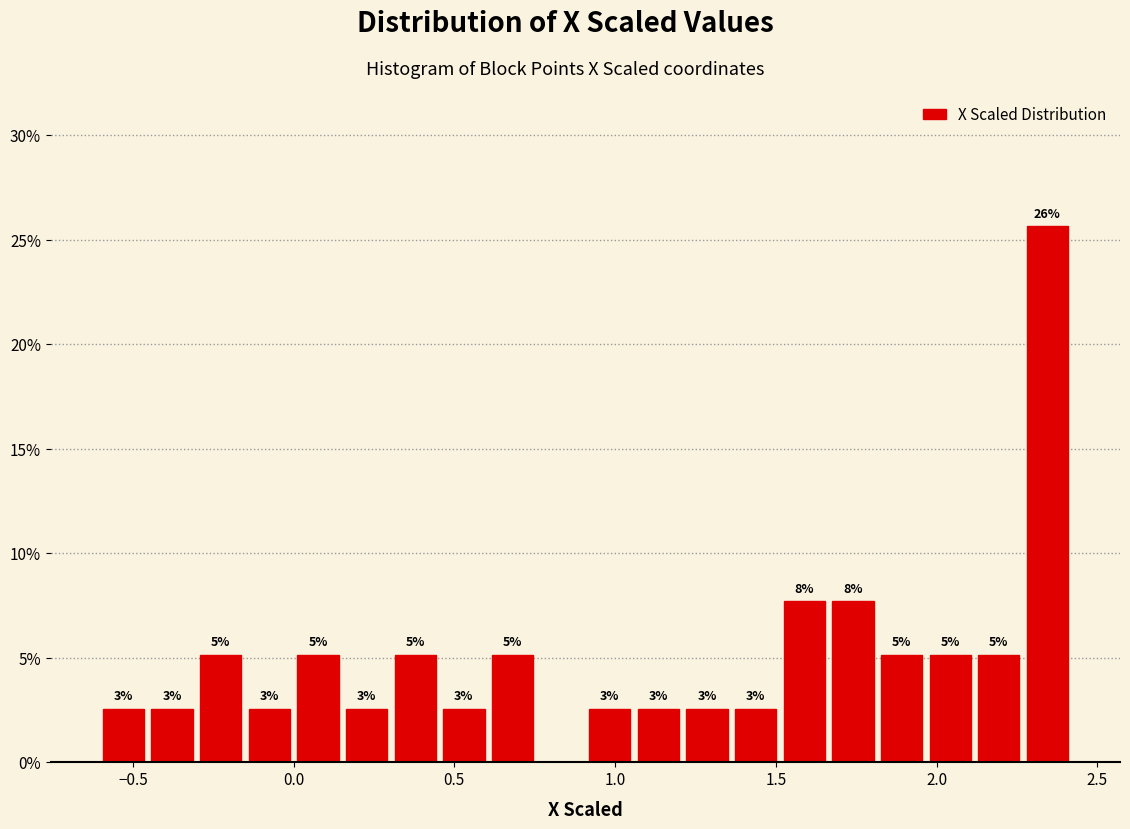

Around what value on the x-axis is the tallest bar? Give the approximate position of its centre, as read against the axis.

2.35